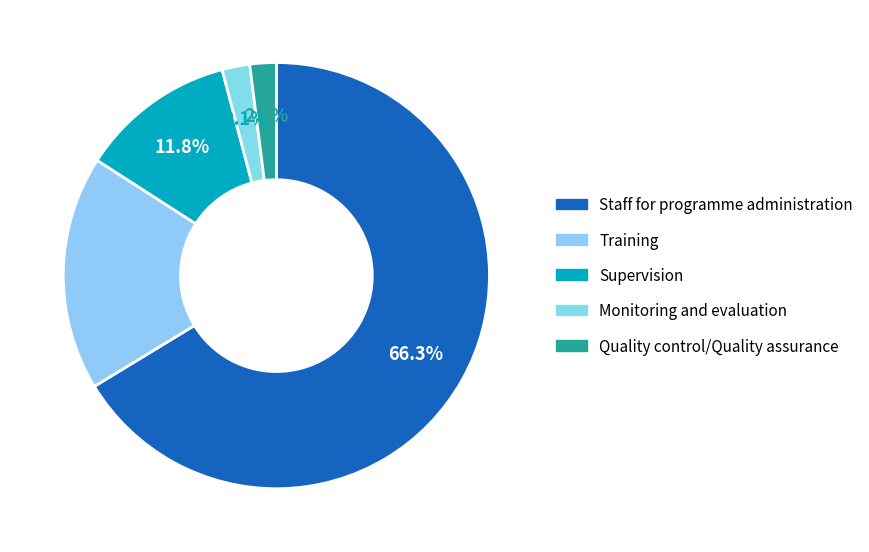

The Training slice represents 18% of the pie. True or false?

True